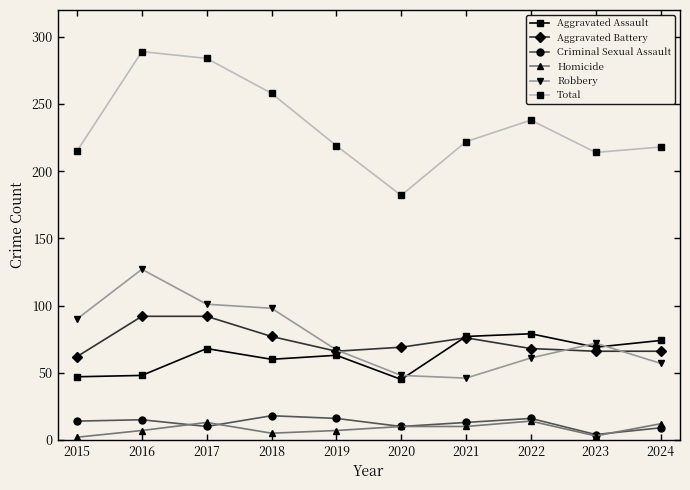

What is the difference between the Aggravated Assault values at 2016 and 2020?

3